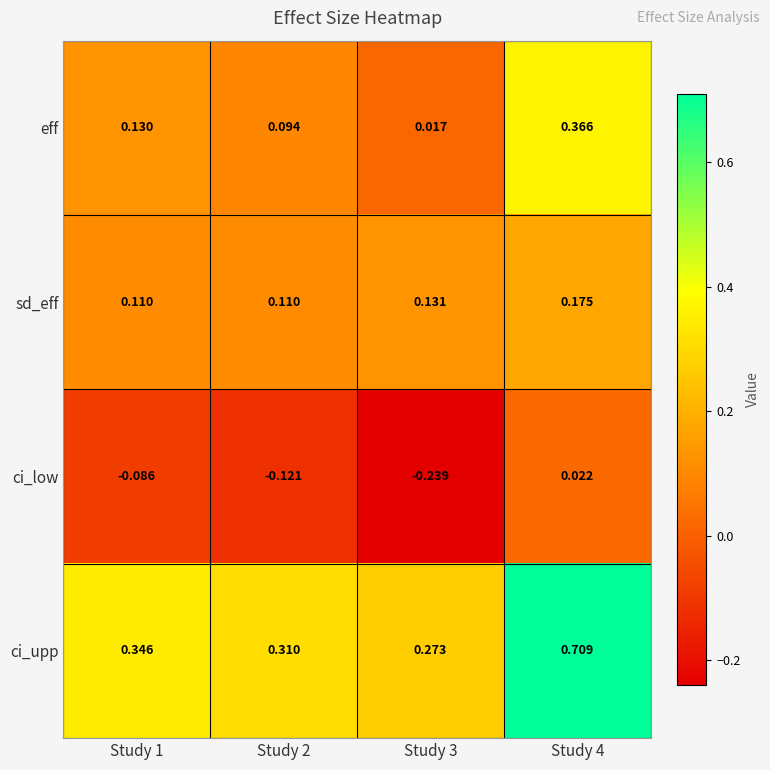

Between Study 1 and Study 4, which series saw the biggest shift?

ci_upp